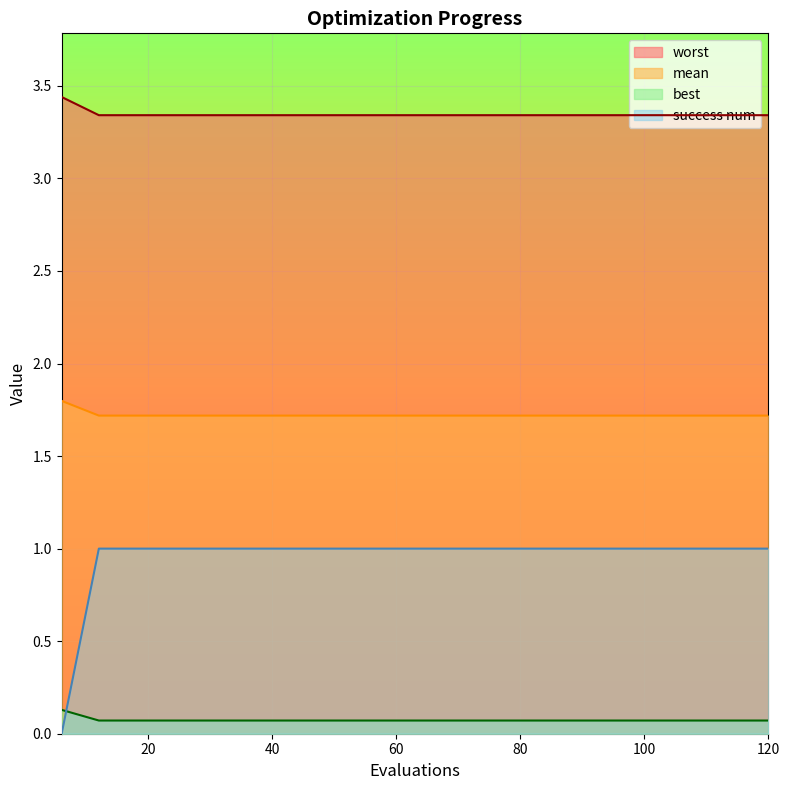

List the series in order of their overall mean, highest first.

worst, mean, success num, best